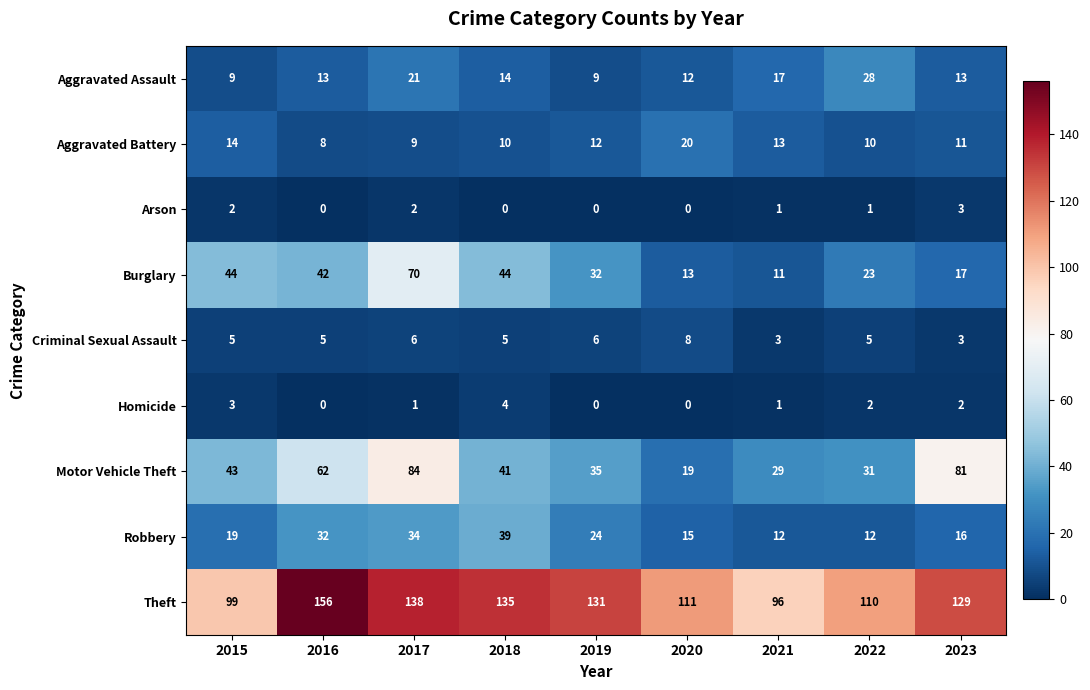

What is the average value of the Burglary series?

33